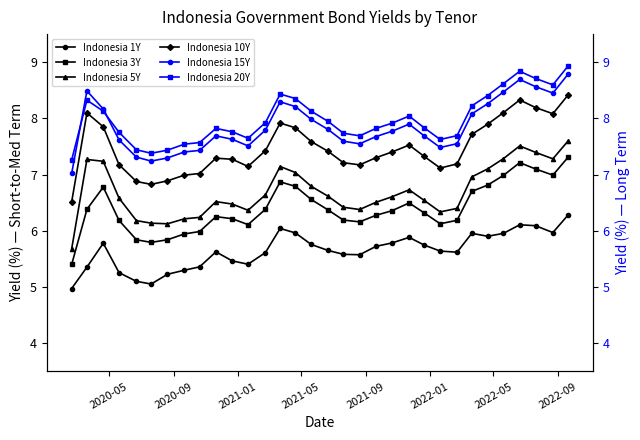

True or false: Indonesia 1Y and Indonesia 10Y intersect in this chart.

False